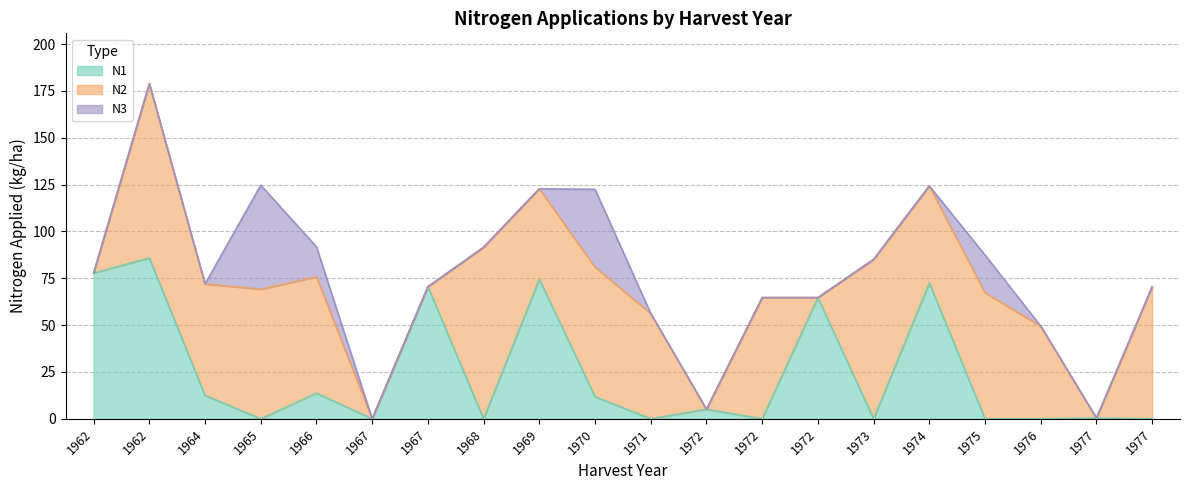

At which category does N1 reach its first local valley?

1965